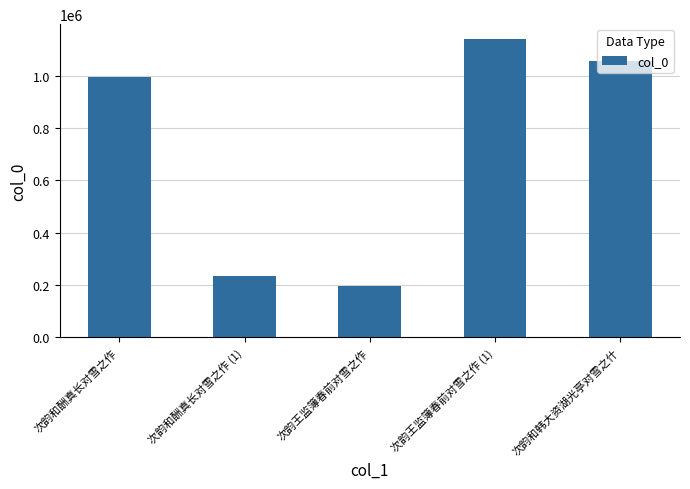

What is the difference between the values at 次韵和酬真长对雪之作 (1) and 次韵王监簿春前对雪之作?

38338